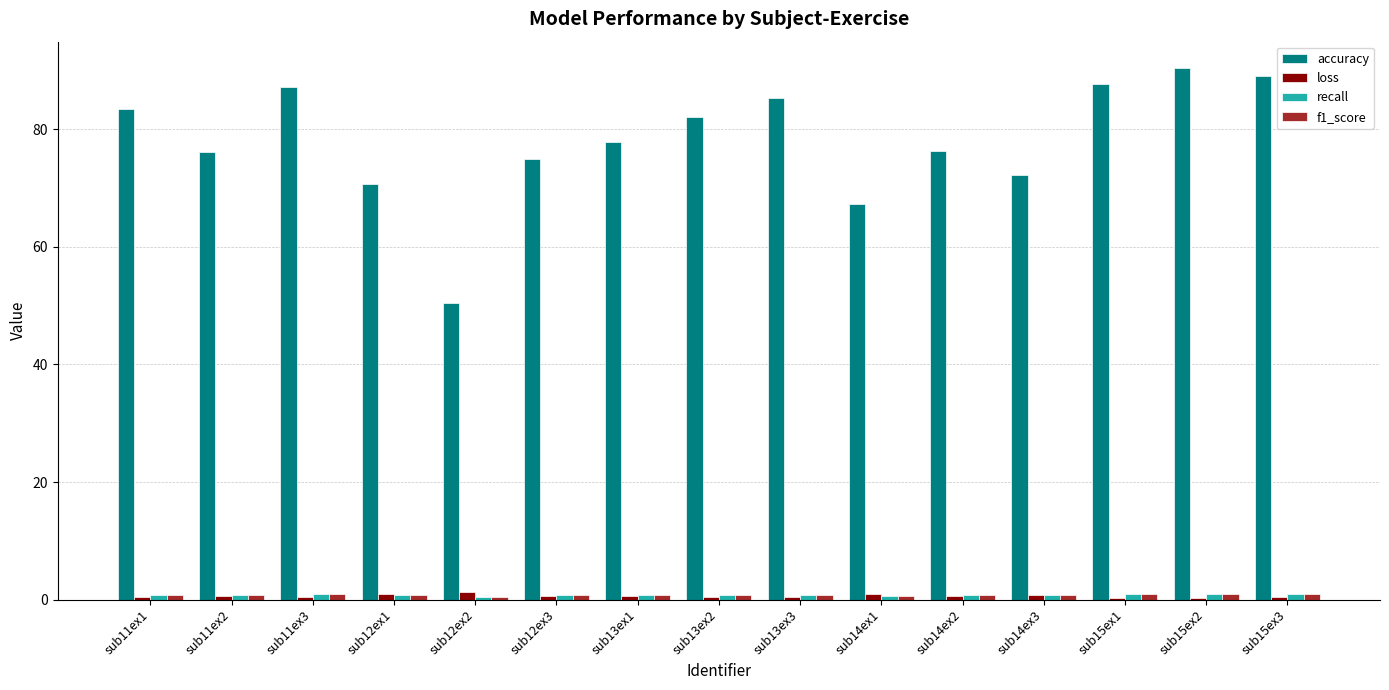

What is the greatest value displayed?

90.4